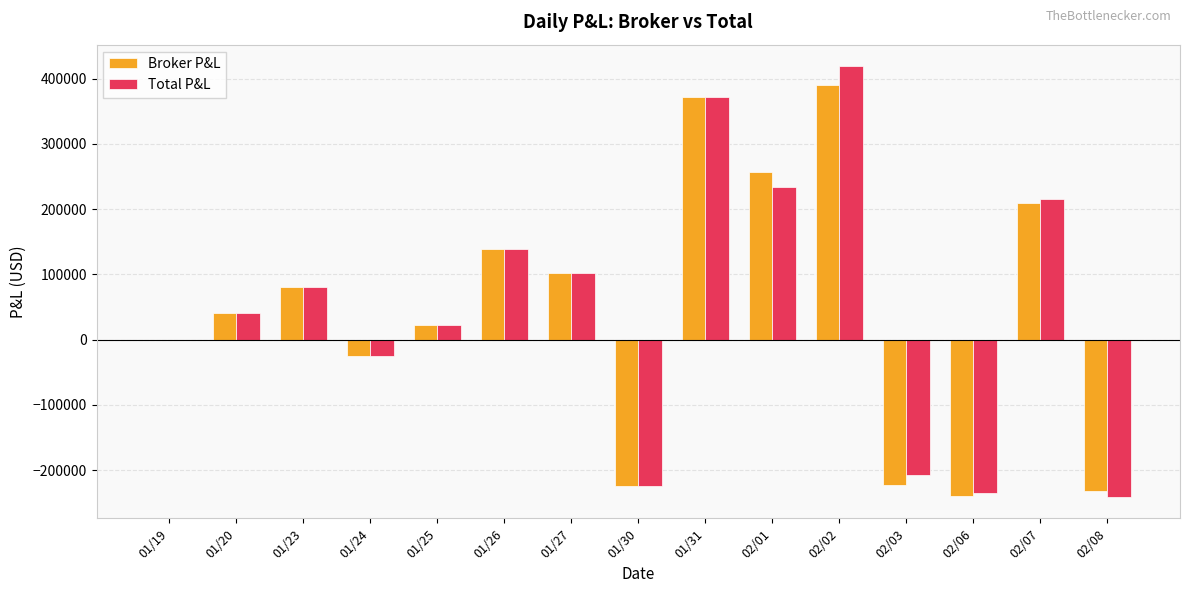

How many data points does each series have?

15